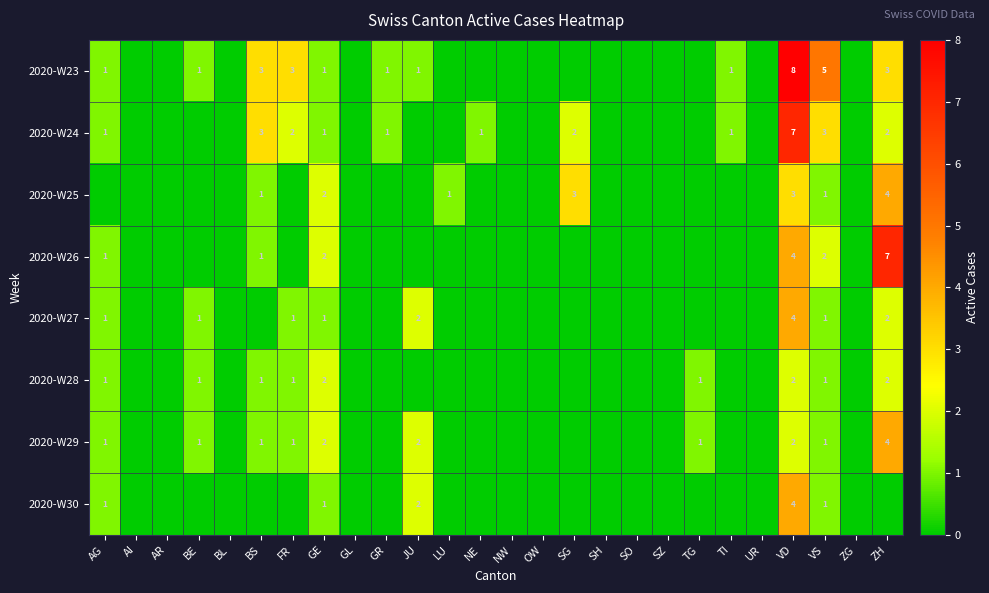

Is it true that 2020-W27 equals 1 at GE?

True